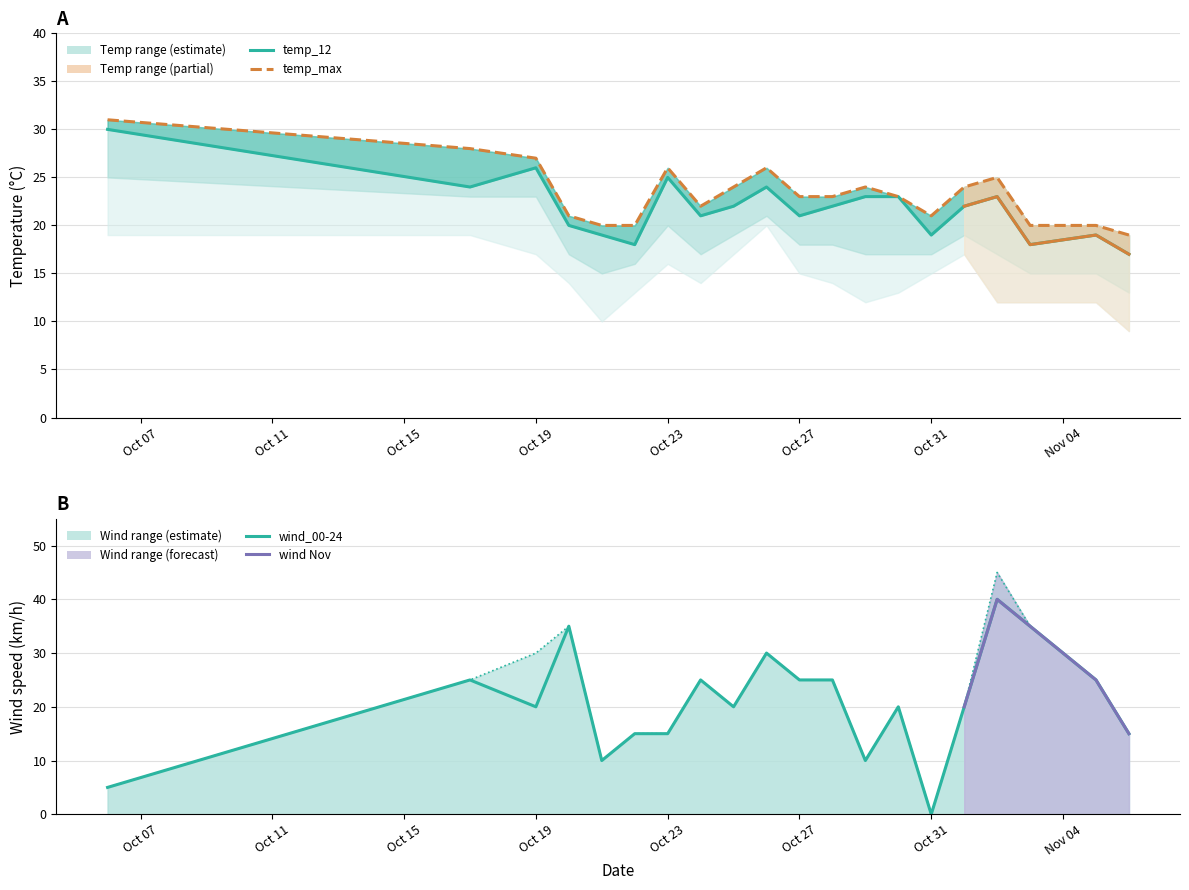

The temp_12 series shows 25 at Oct 23. True or false?

True